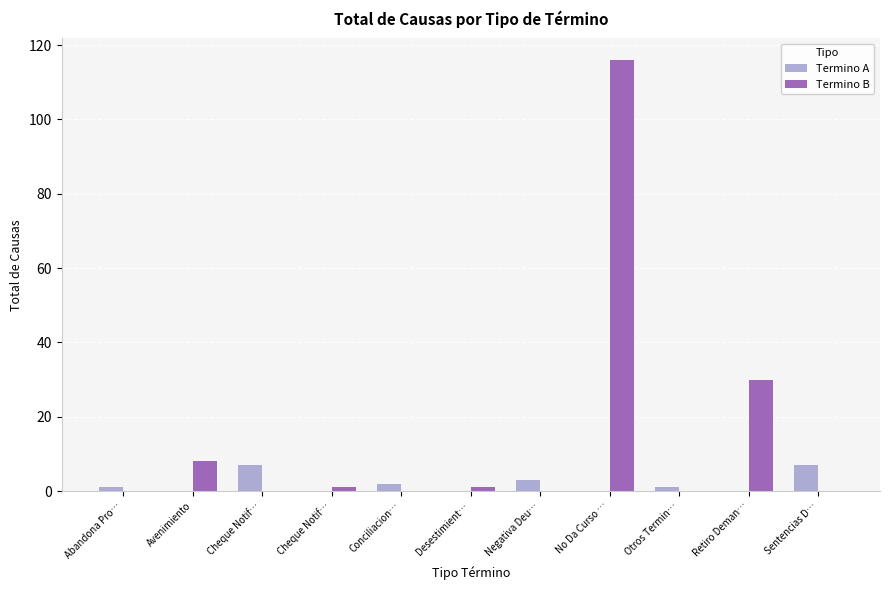

Between Negativa Deu… and No Da Curso …, which series saw the biggest shift?

Termino B